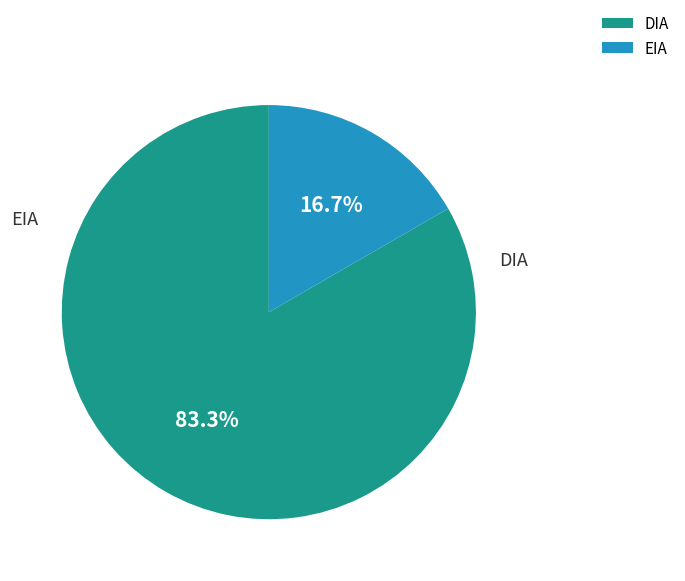

Do EIA and DIA together represent more than half of the pie?

Yes